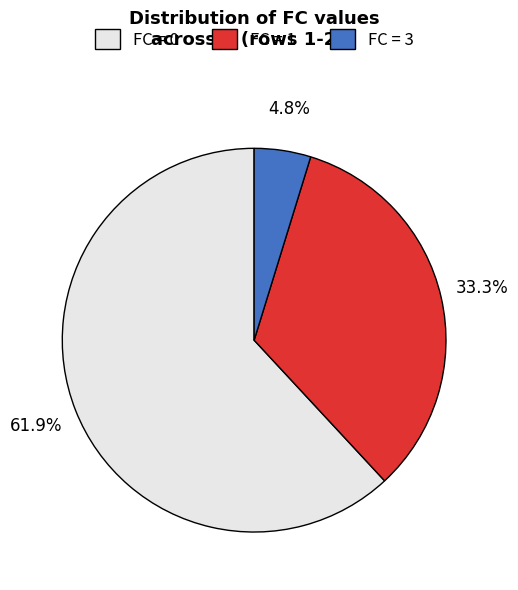

Rank the categories by value from lowest to highest.

FC = 3, FC = 1, FC = 0